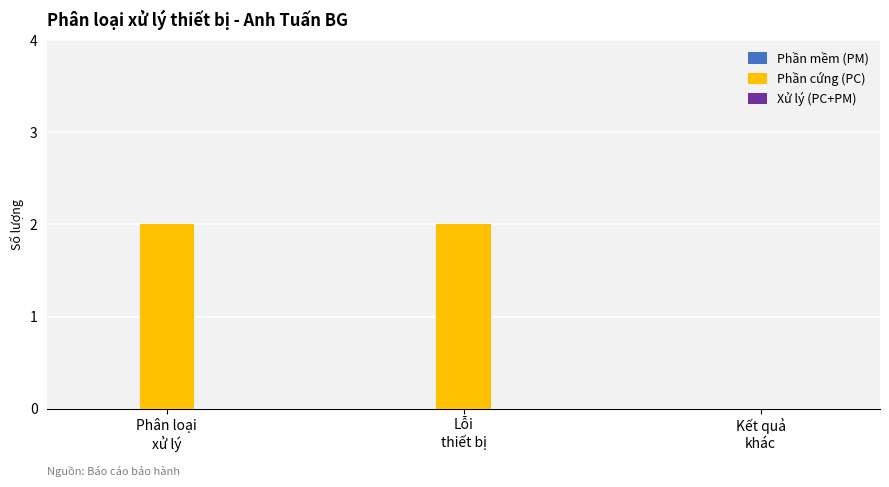

What is the sum of all values?

4